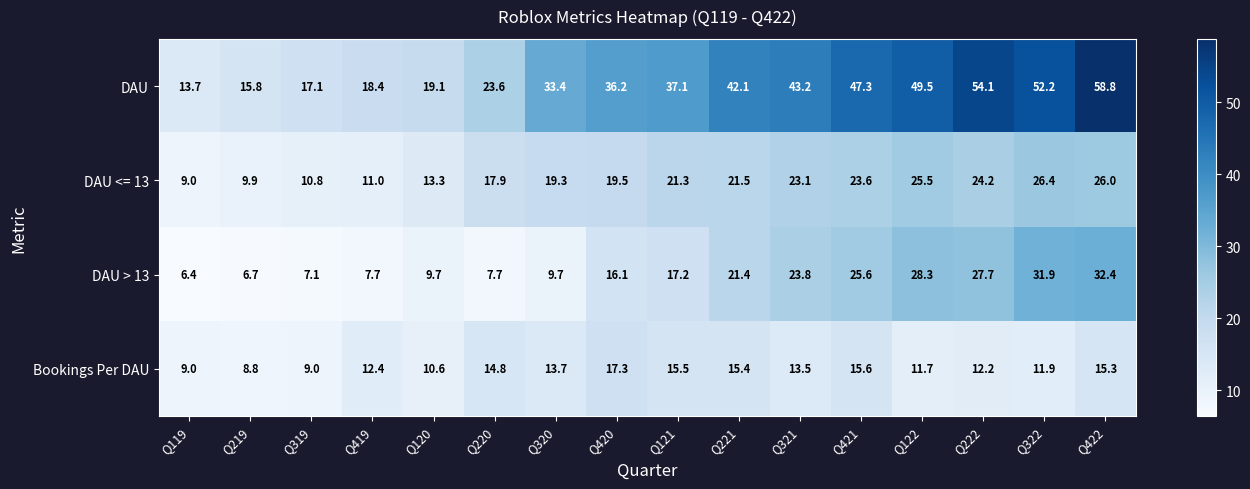

At how many categories does at least one series exceed 54?

2